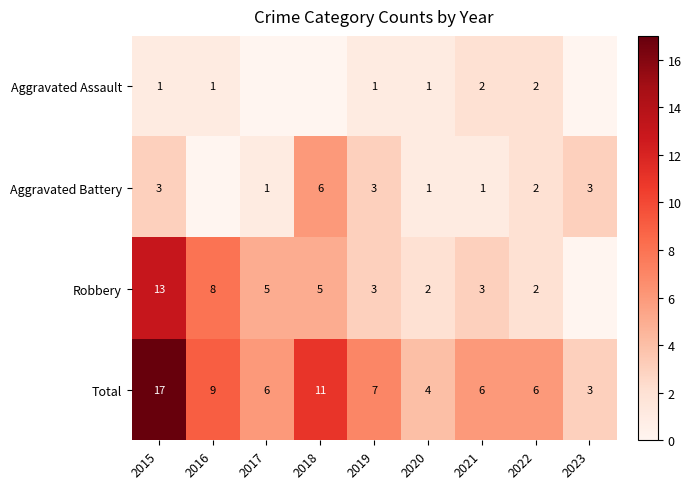

What is the difference between the Total values at 2016 and 2015?

8